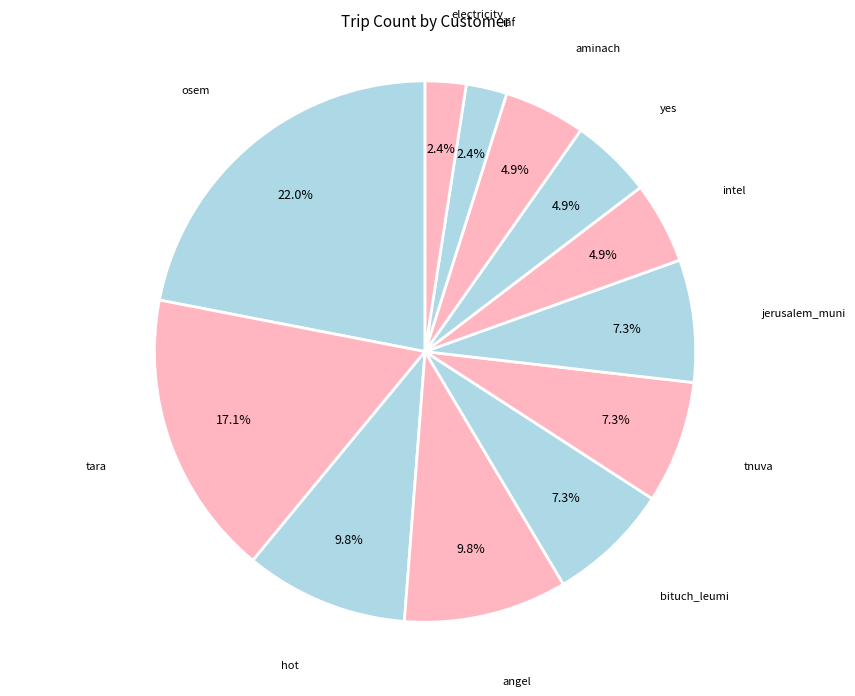

Count the number of slices in the pie.

12